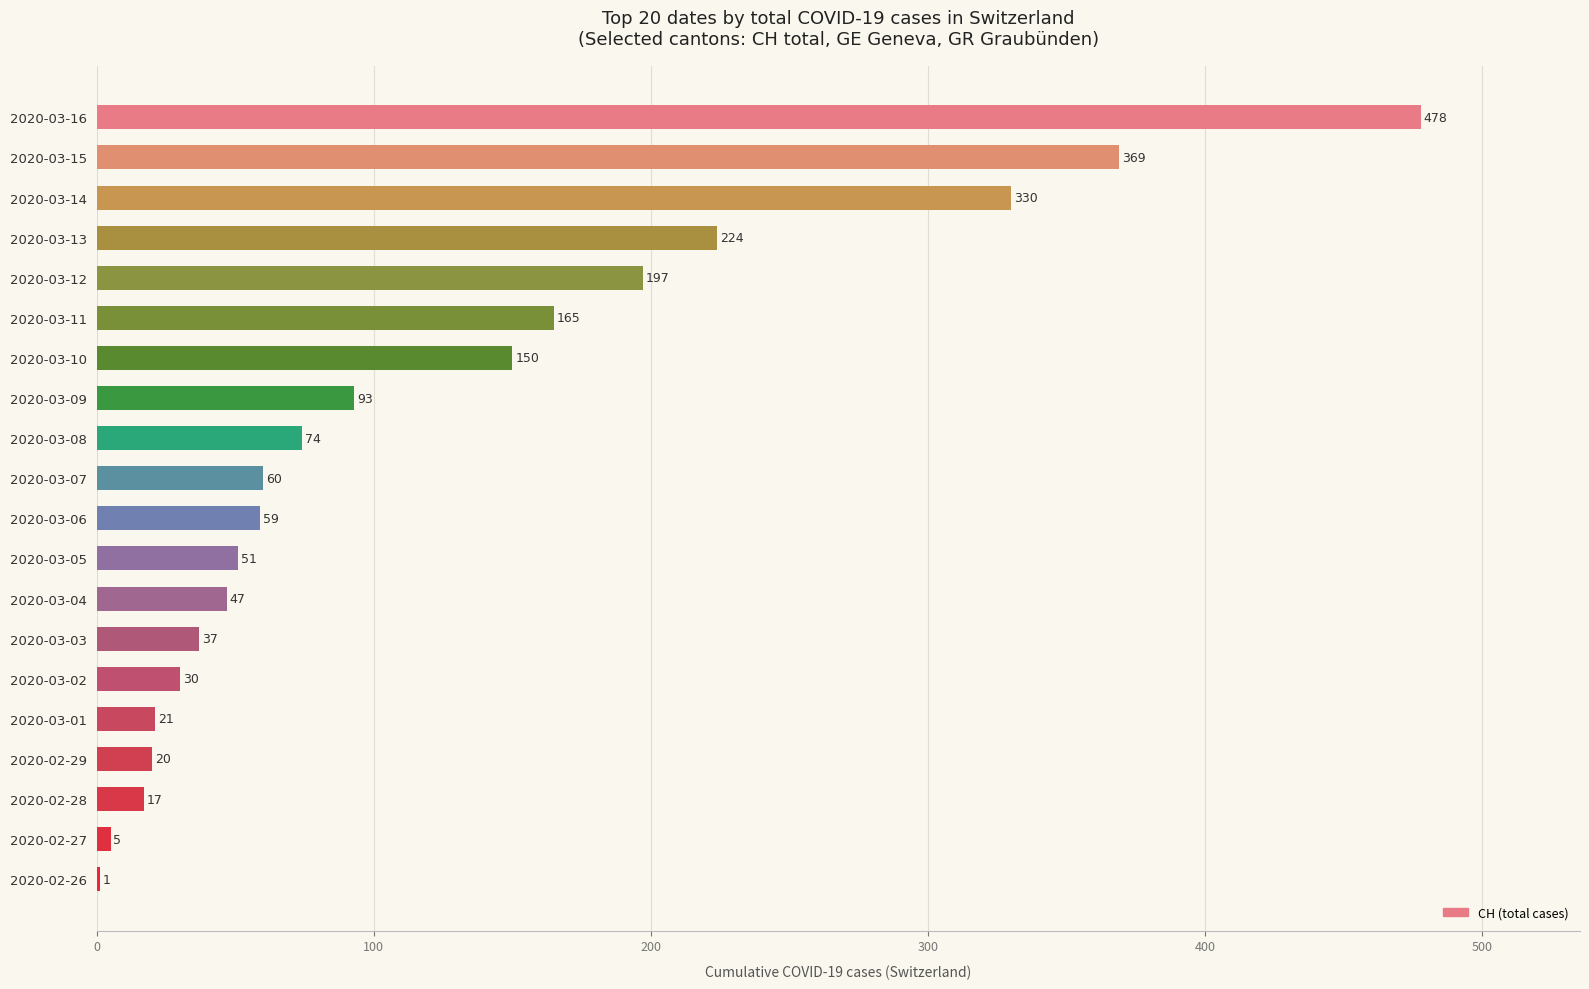

How many series are shown in this chart?

1